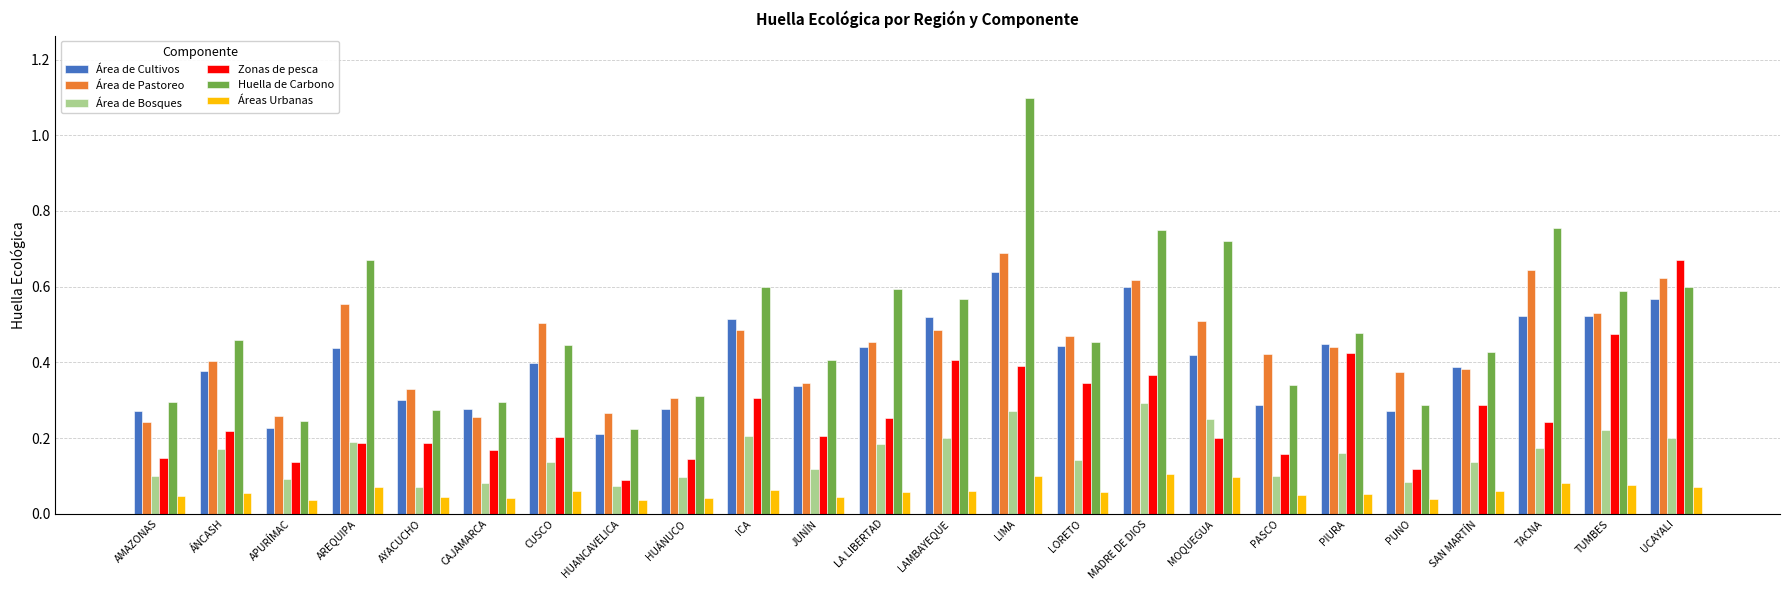

The Huella de Carbono series shows 0.5 at PUNO. True or false?

False